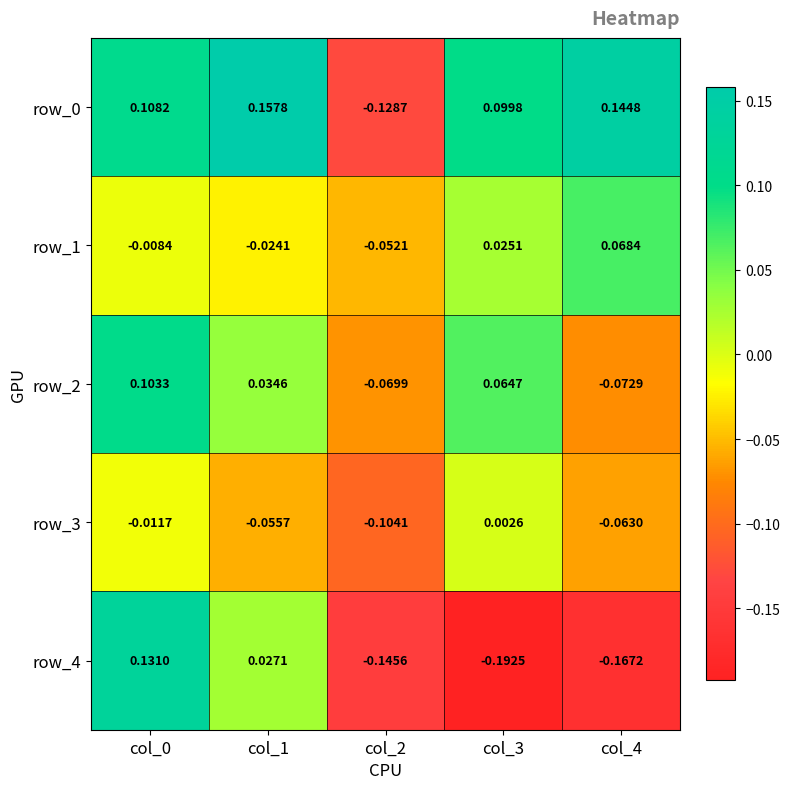

Is the value of row_3 at col_4 greater than the value of row_2 at col_1?

No